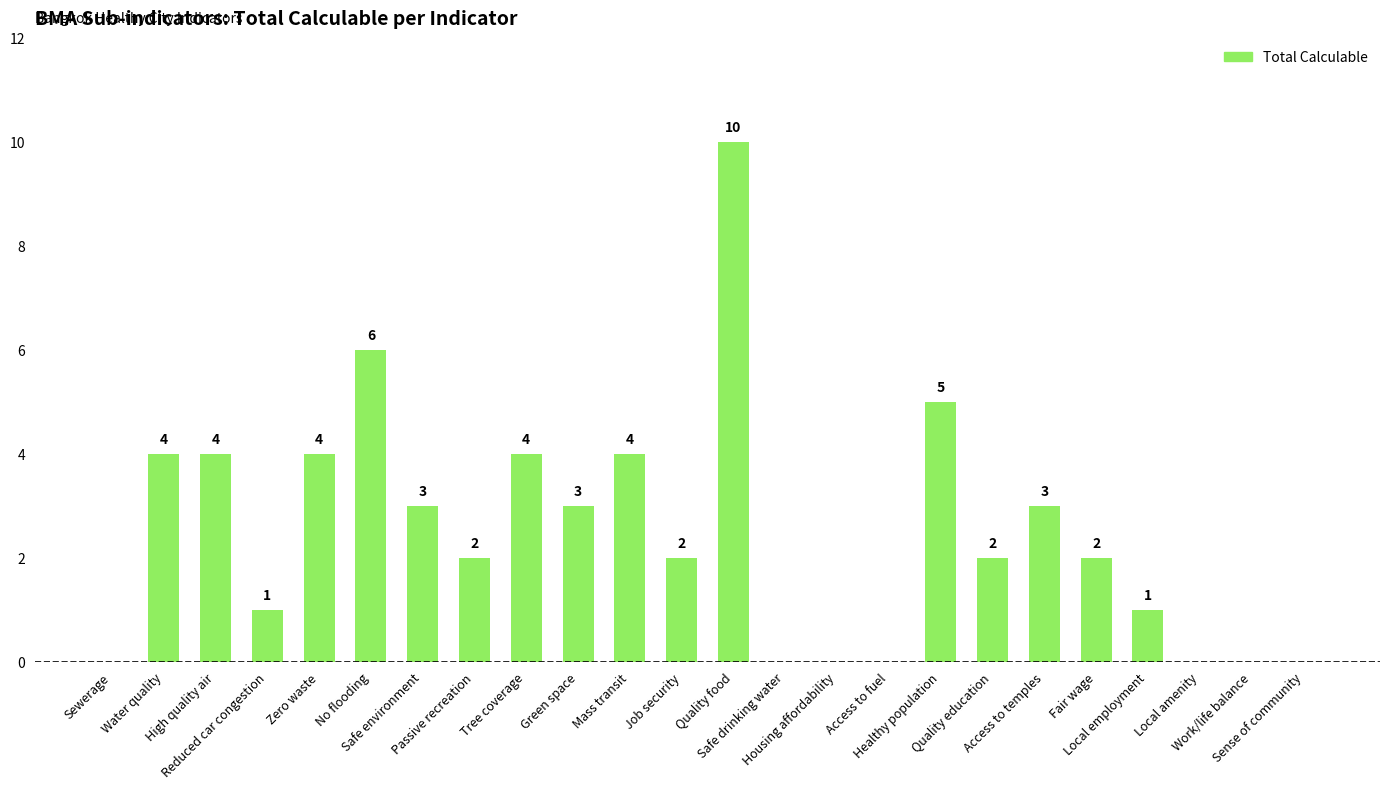

Is it true that the value at Tree coverage is 4?

True